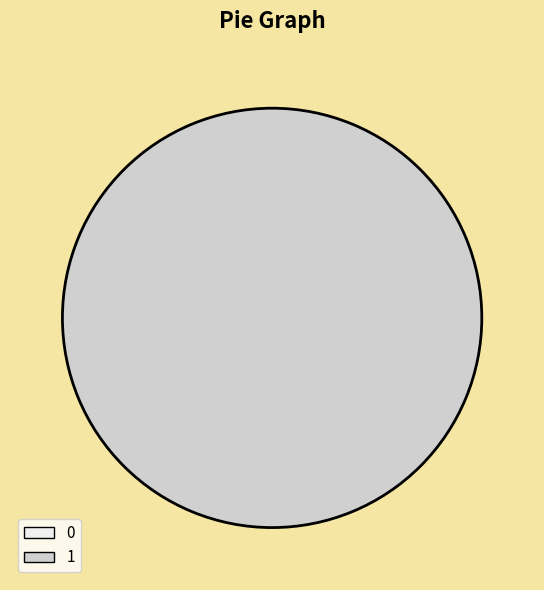

What is the change in value from 0 to 1?

+1